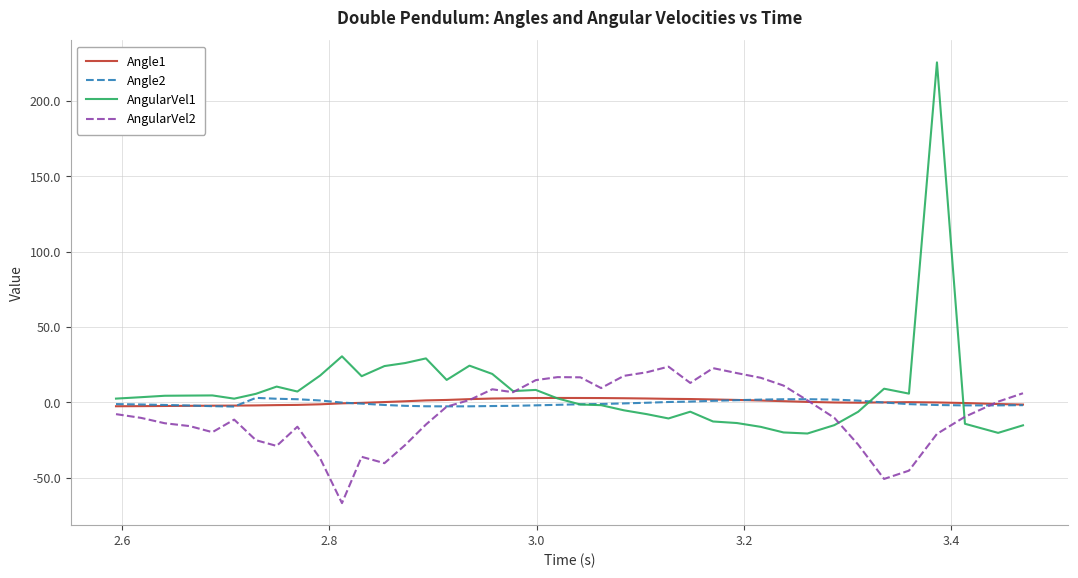

What is the smallest value displayed?

-67.0